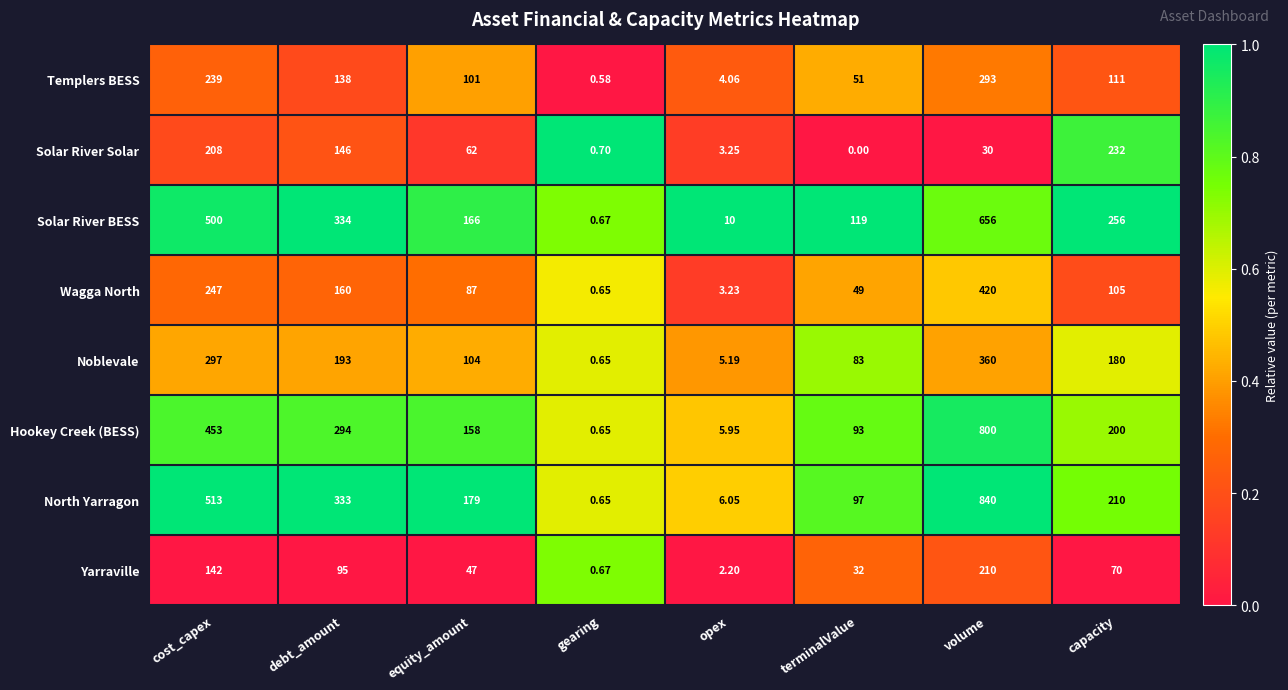

How many data points does each series have?

8